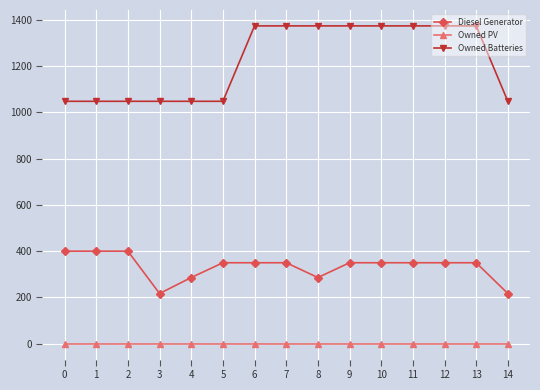

Does the chart have visible grid lines?

Yes